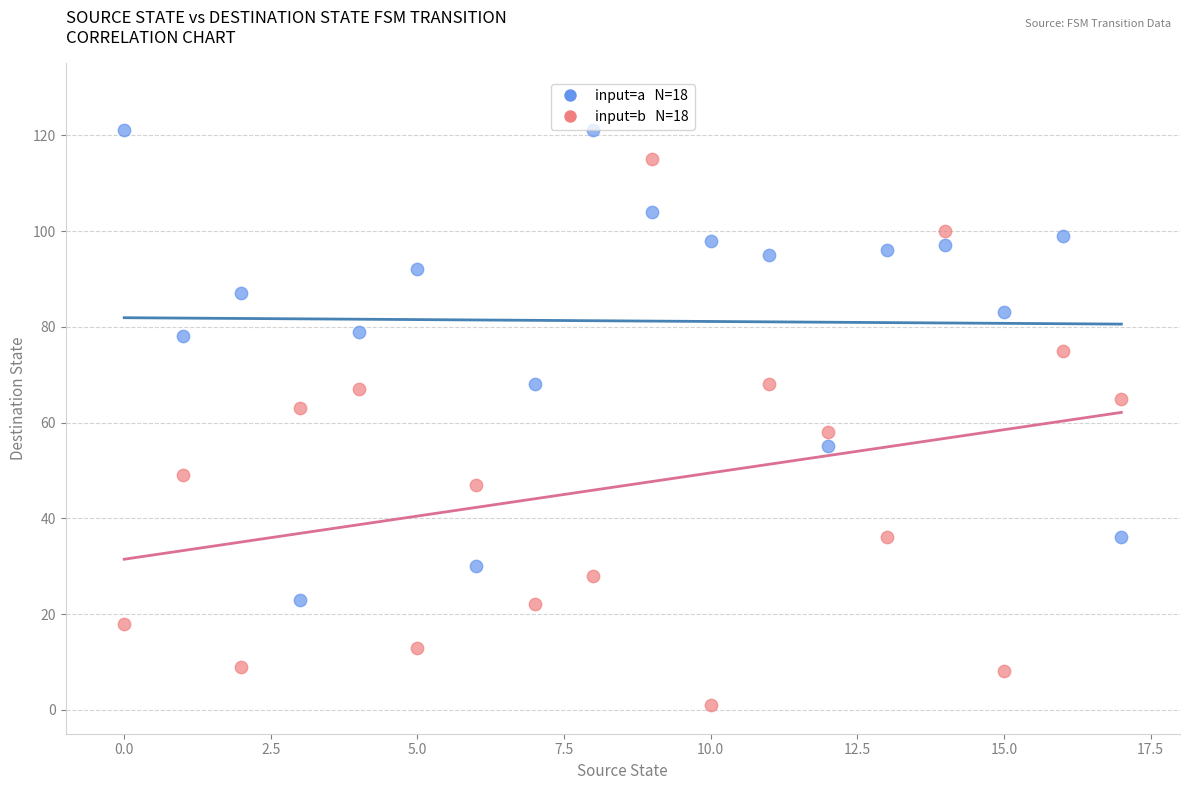

Across all data points, what is the range of Y values (max minus min)?

120